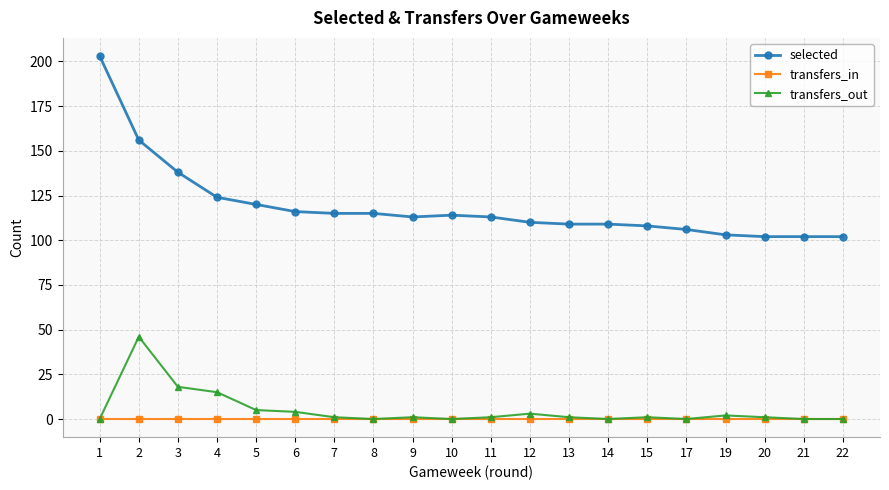

What is the sum of the selected values at 4 and 15?

232